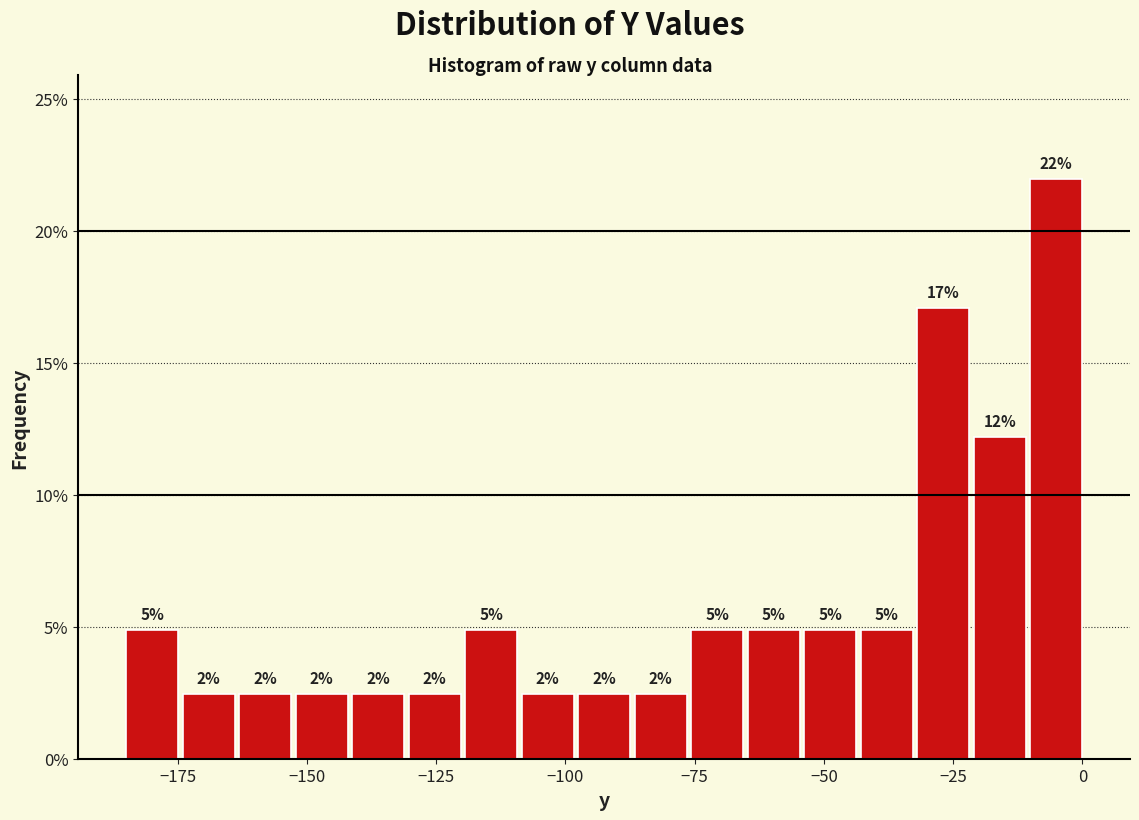

Around what value on the x-axis is the tallest bar? Give the approximate position of its centre, as read against the axis.

-5